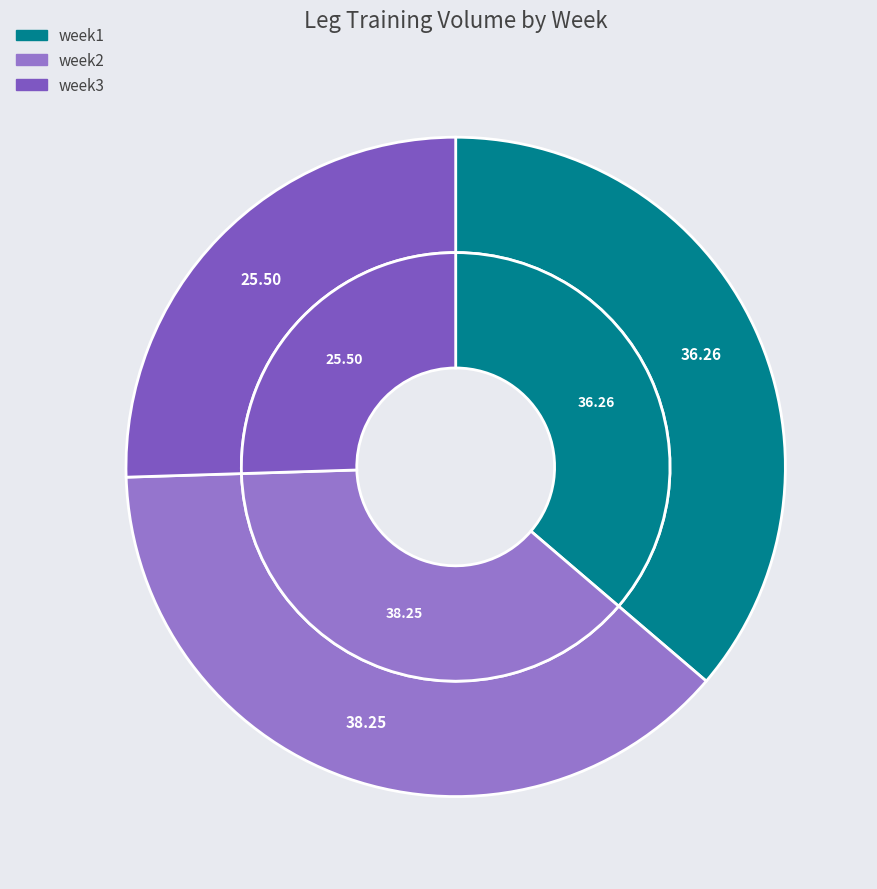

Is it true that week3 is 14% of the pie?

False